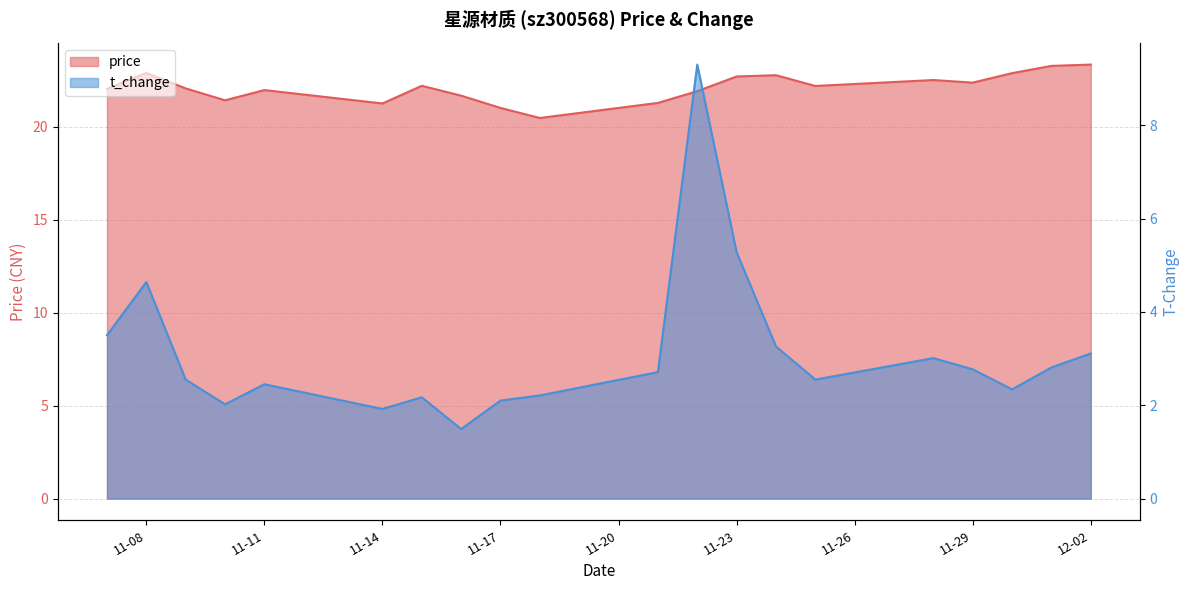

At how many categories does at least one series exceed 21?

18